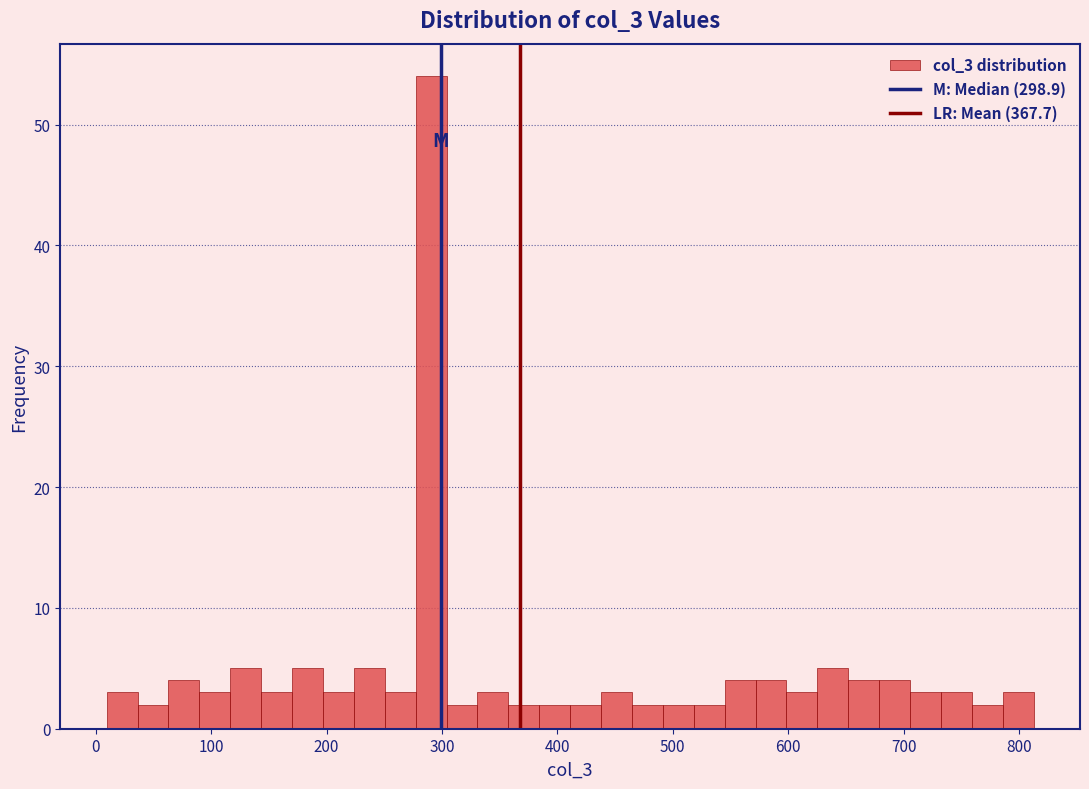

Around what value on the x-axis is the tallest bar? Give the approximate position of its centre, as read against the axis.

290